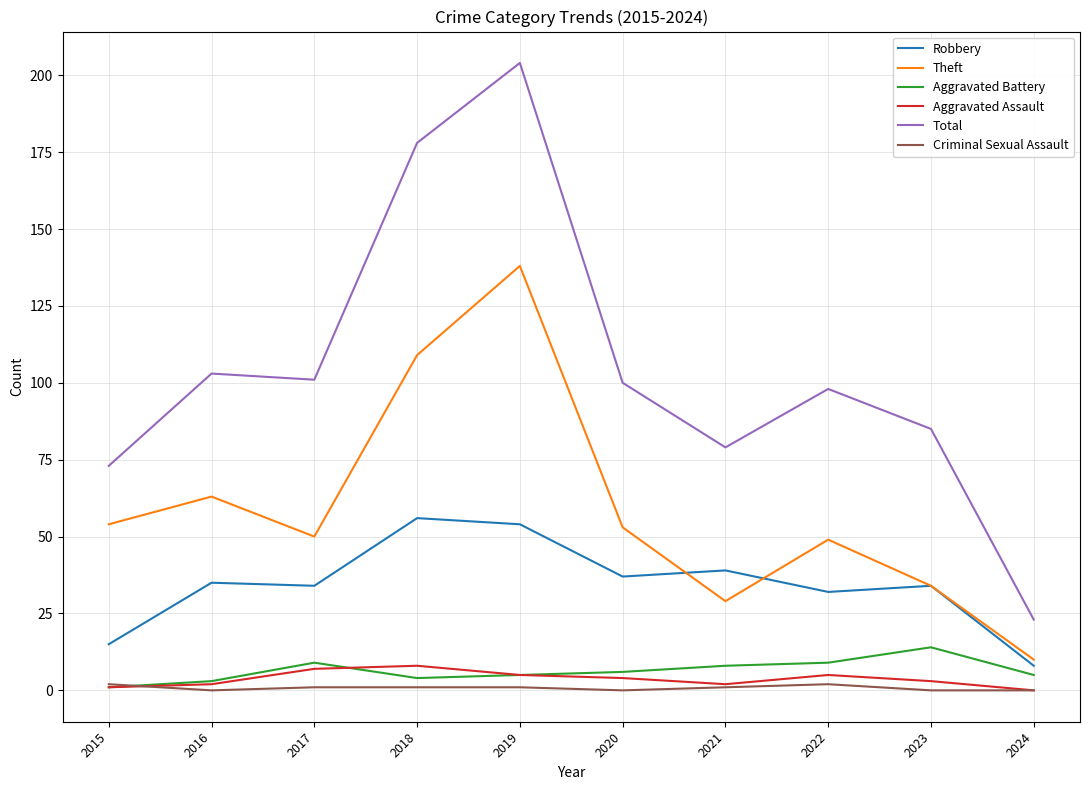

Which series has the largest range (max minus min)?

Total